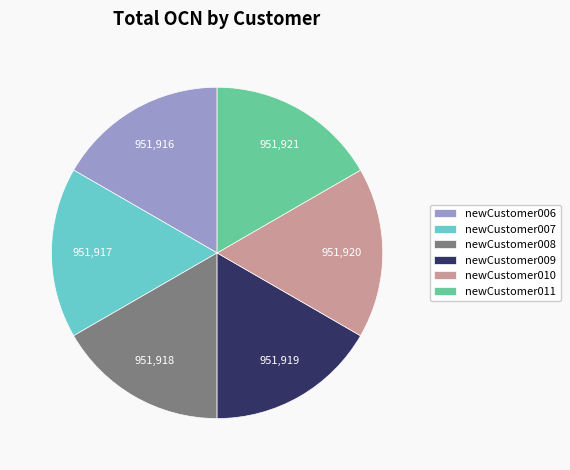

The newCustomer011 slice represents 11% of the pie. True or false?

False